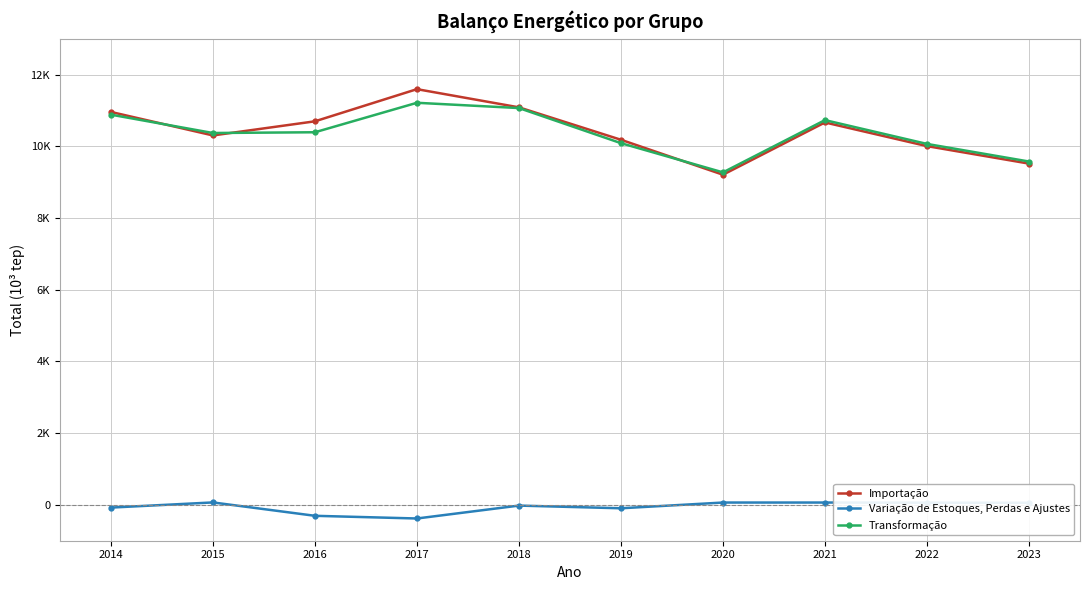

What are all the series names shown in the legend?

Importação, Variação de Estoques, Perdas e Ajustes, Transformação